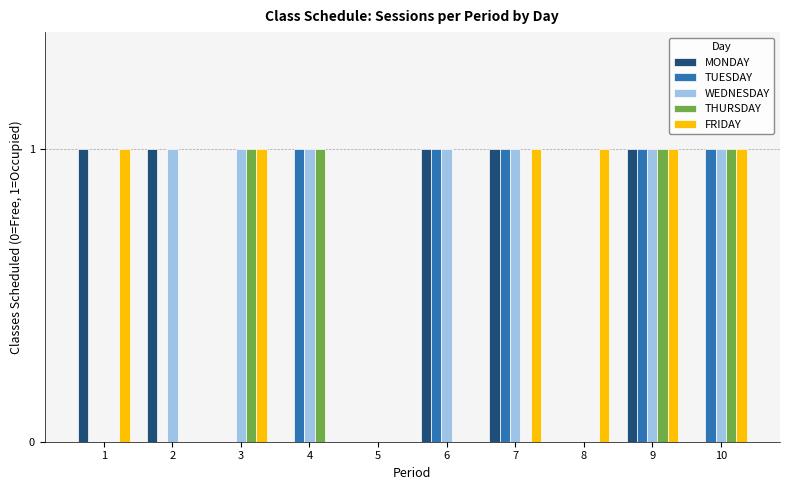

Reading left to right, extract all data points from this chart.

MONDAY: 1	1	0	0	0	1	1	0	1	0
TUESDAY: 0	0	0	1	0	1	1	0	1	1
WEDNESDAY: 0	1	1	1	0	1	1	0	1	1
THURSDAY: 0	0	1	1	0	0	0	0	1	1
FRIDAY: 1	0	1	0	0	0	1	1	1	1